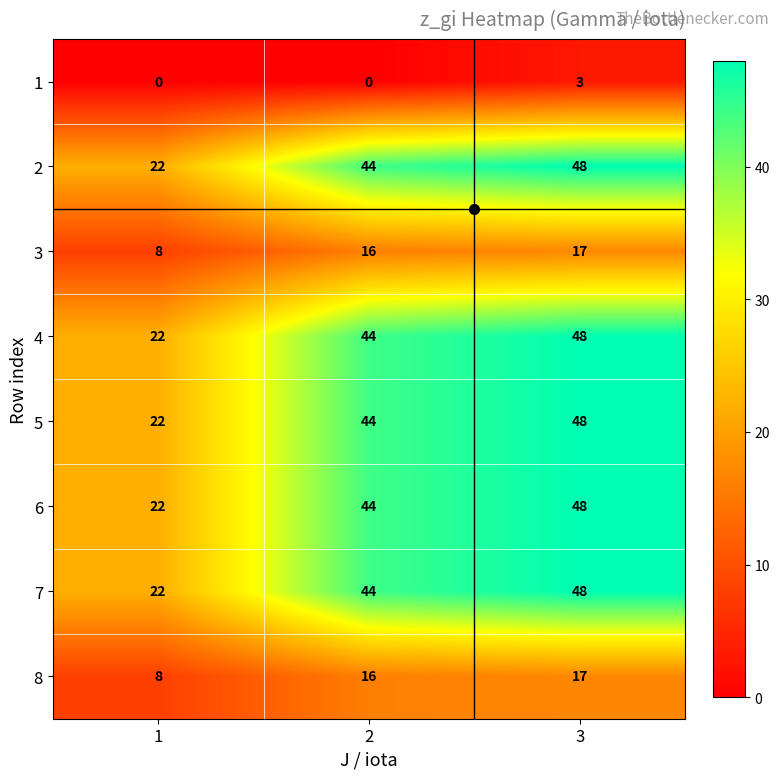

What value does the 8 series have at 3?

17